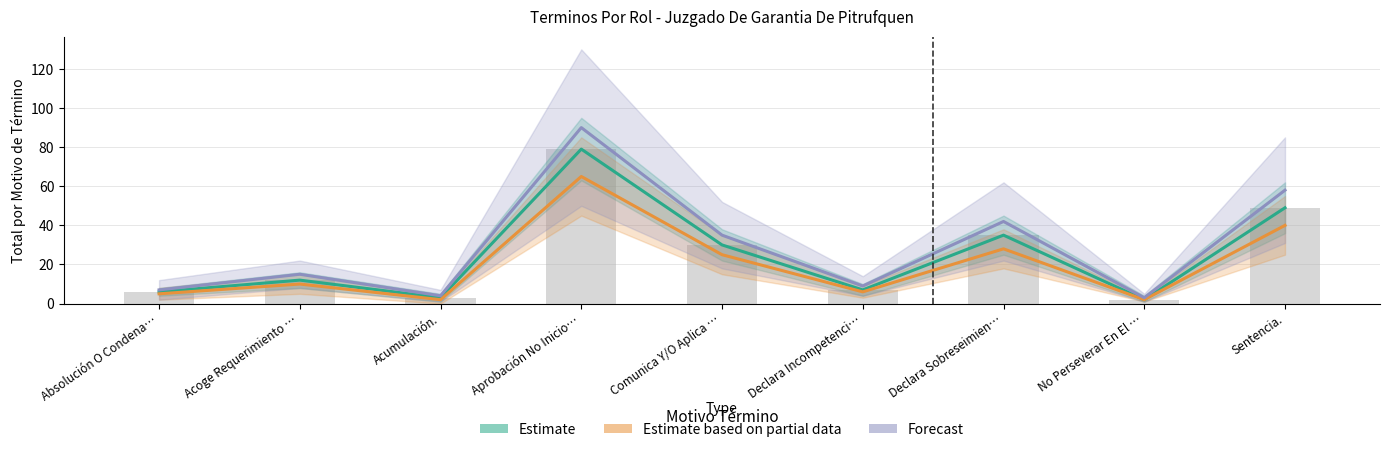

How many data points in Estimate are above 12?

4